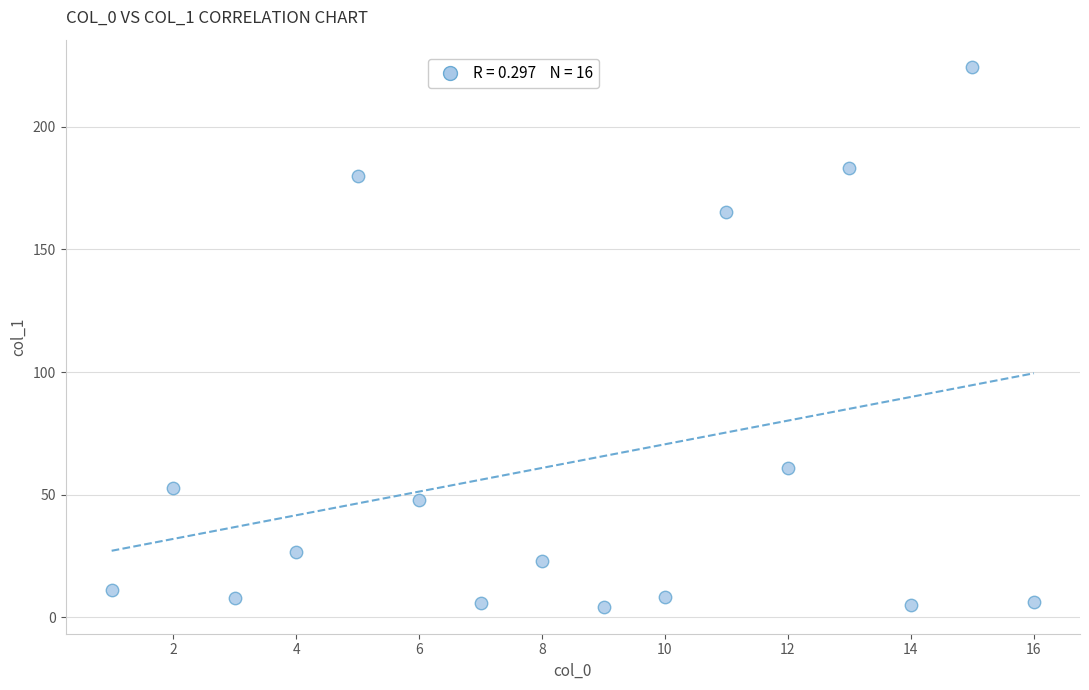

What is the range of X values (max minus min)?

15.0